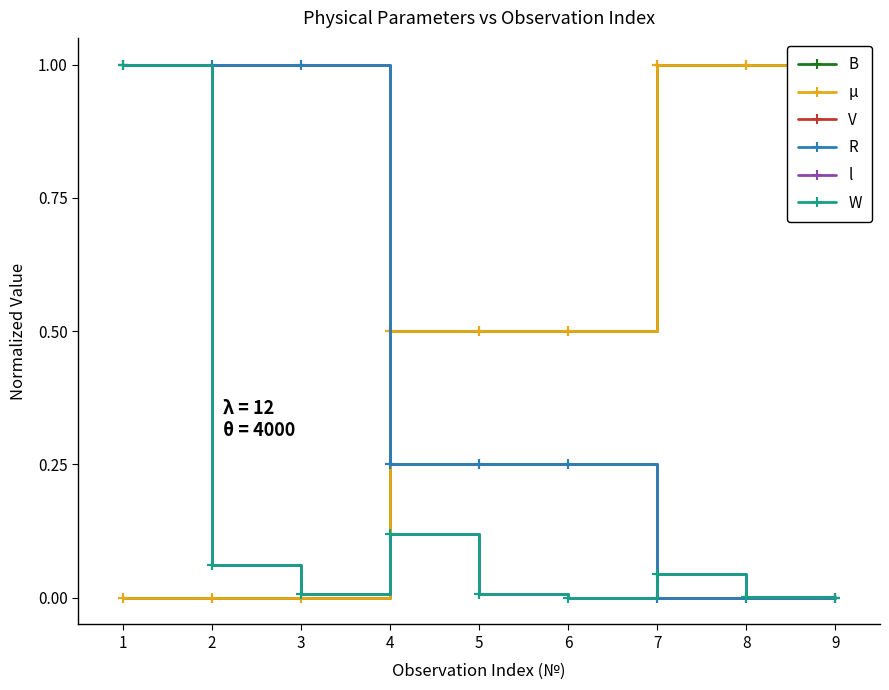

Rank the categories by W value from lowest to highest.

9, 6, 8, 3, 5, 7, 2, 4, 1